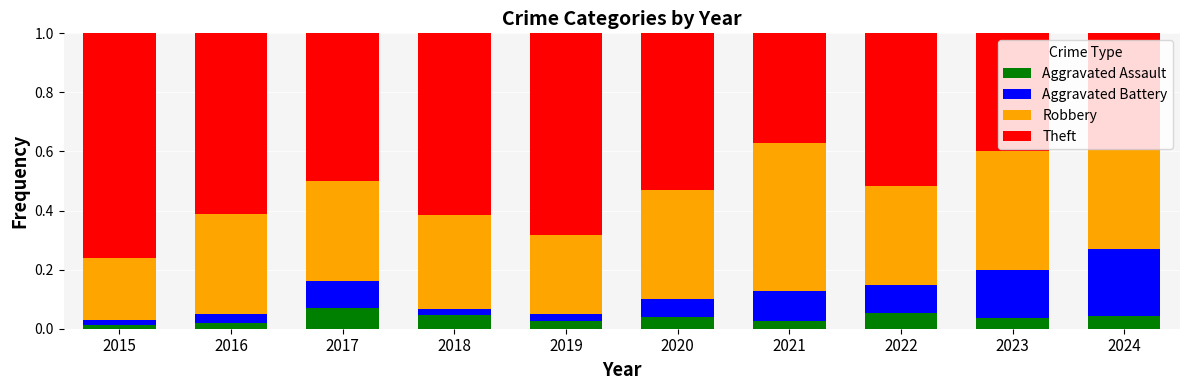

What is the total value across all series at 2021?

1.0